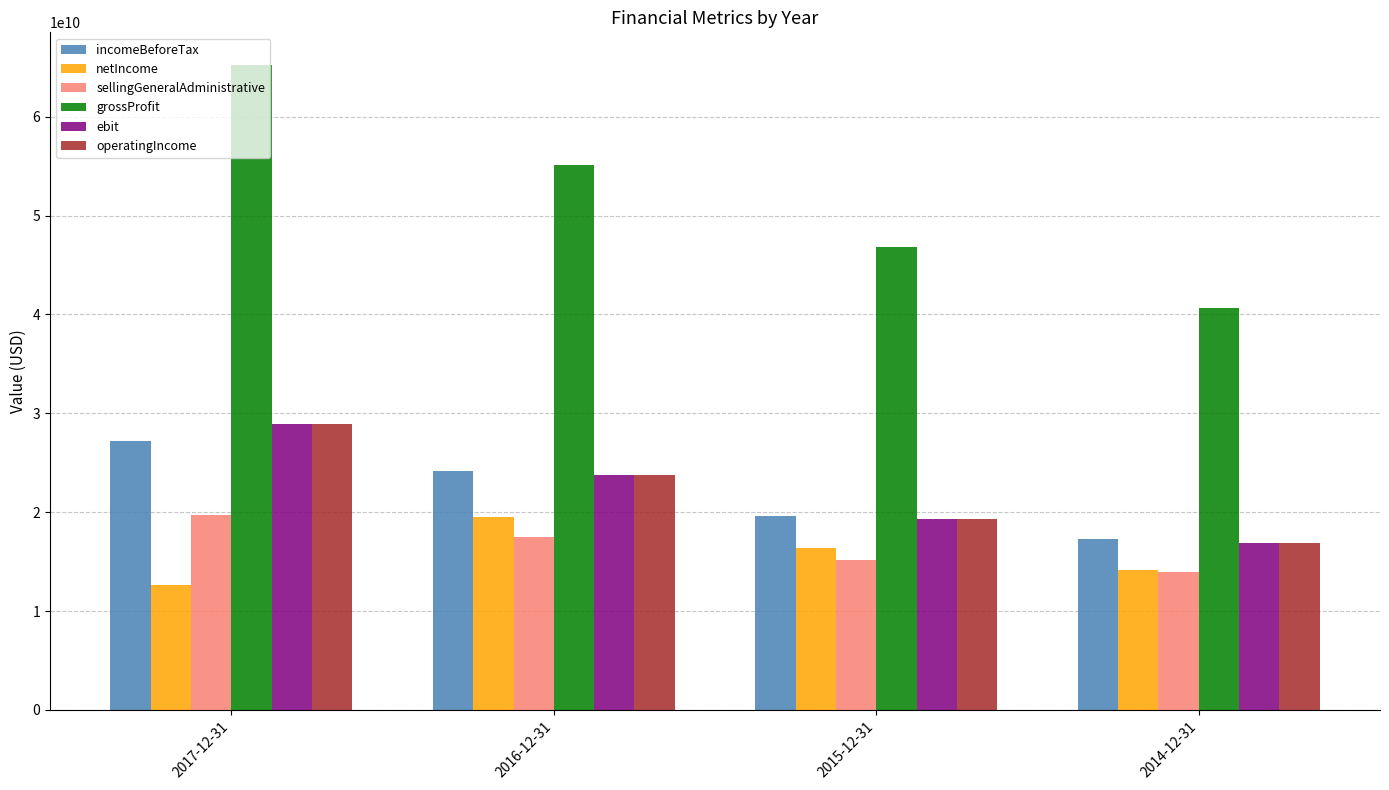

What is the label of the 4th bar from the left?

2014-12-31